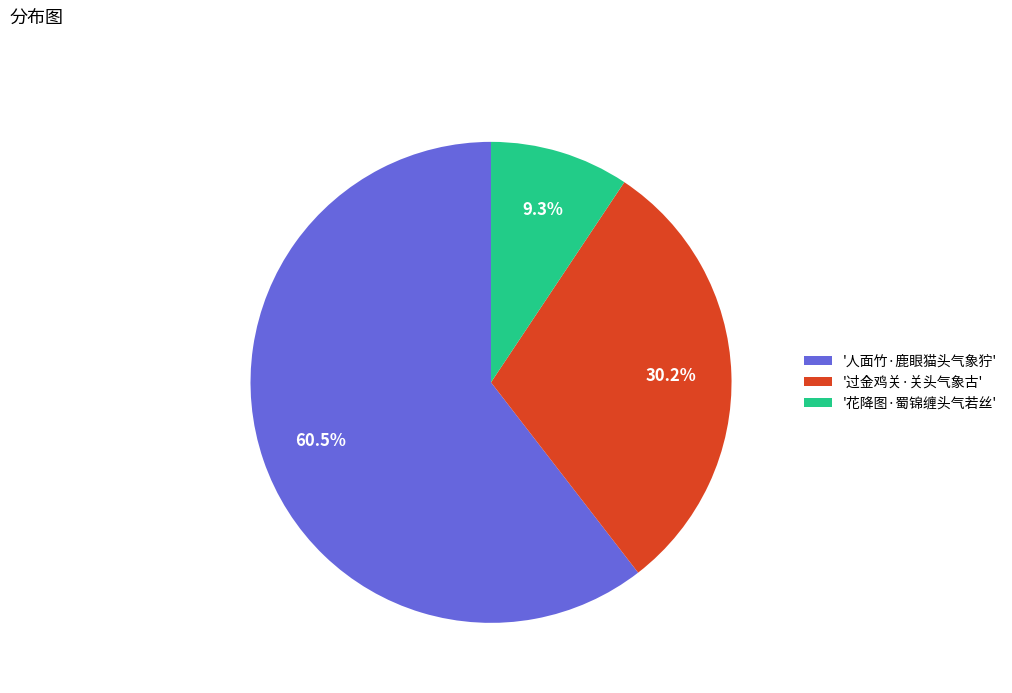

Which has a higher value, '花降图·蜀锦缠头气若丝' or '人面竹·鹿眼猫头气象狞'?

'人面竹·鹿眼猫头气象狞'